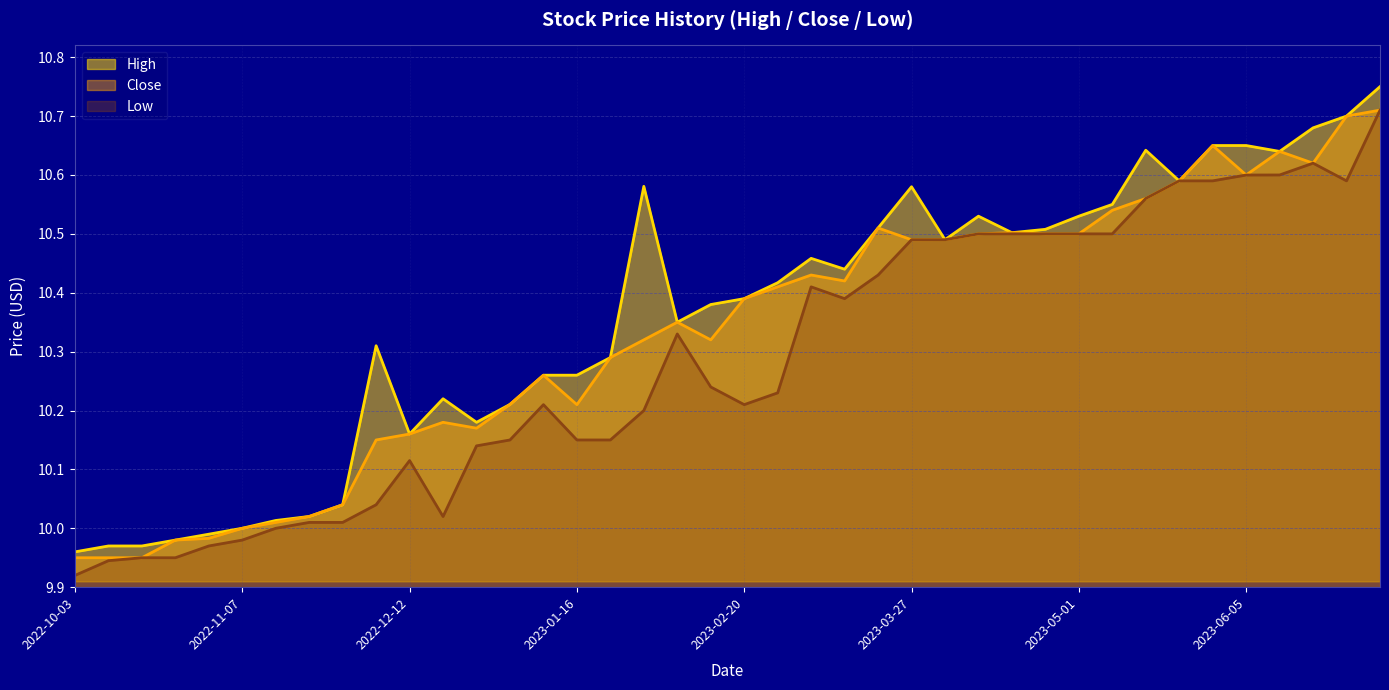

Which category has the highest value in the Close series?

2023-07-03